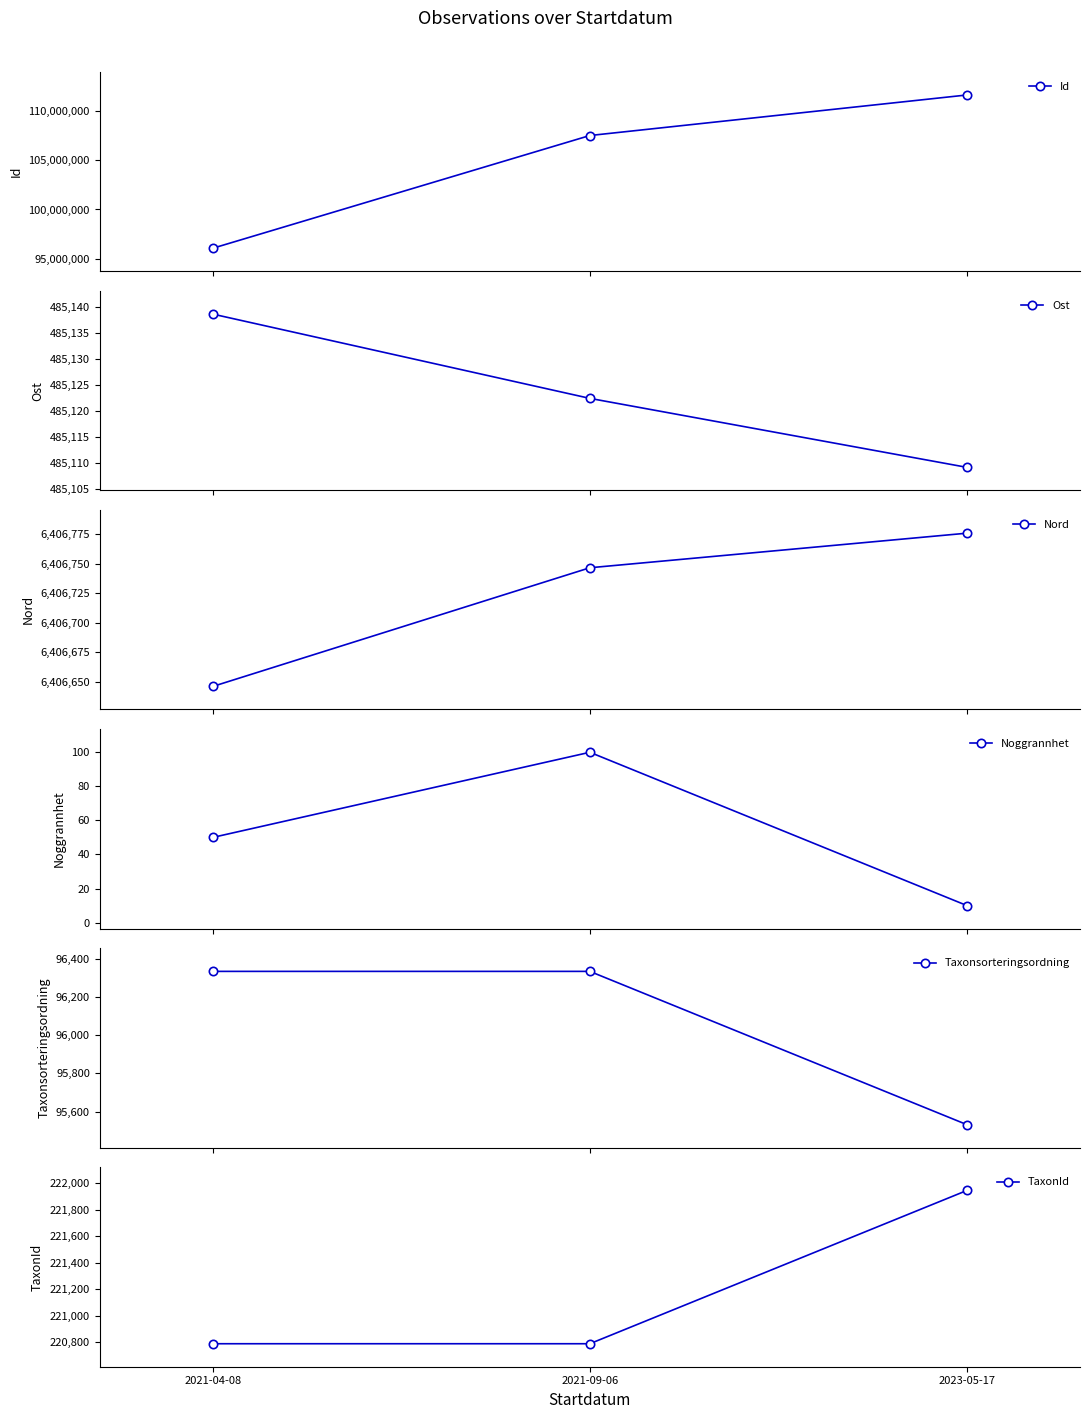

How many lines are shown in the chart?

6